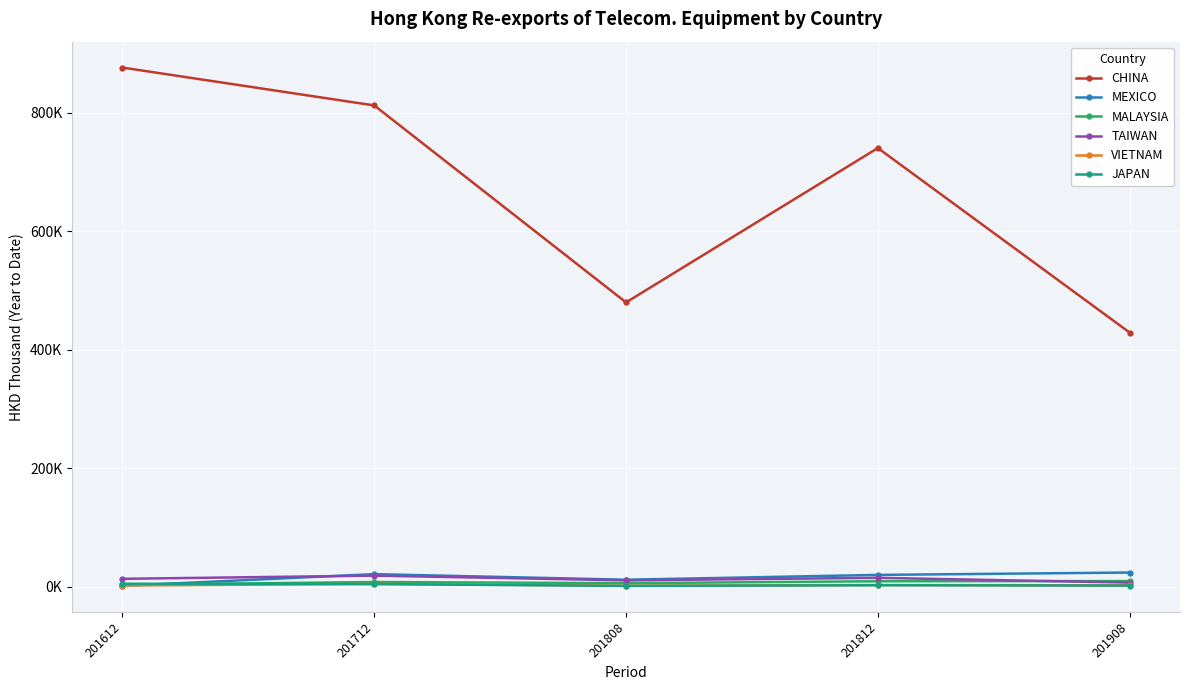

What are all the series names shown in the legend?

CHINA, MEXICO, MALAYSIA, TAIWAN, VIETNAM, JAPAN